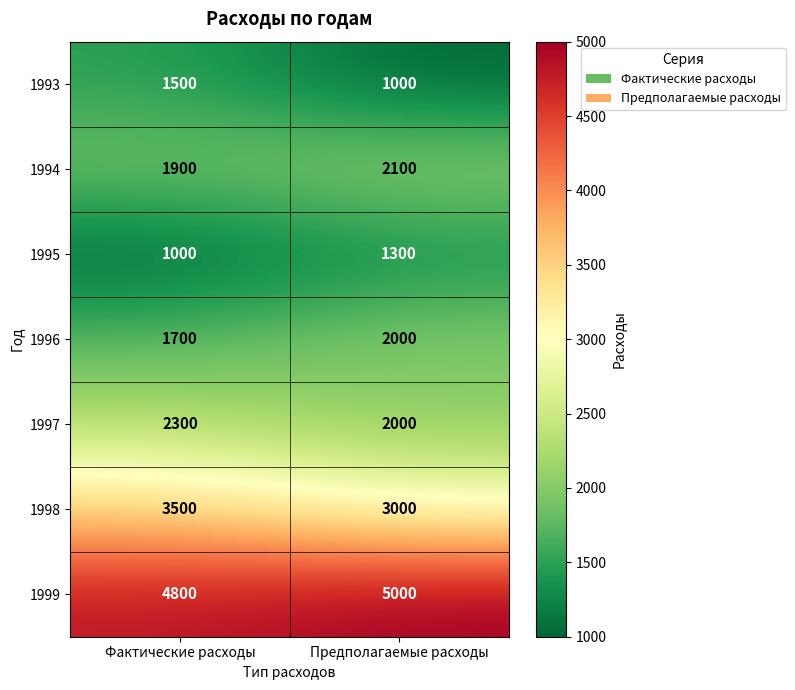

Reading right to left, extract all data points from this chart.

1993: Предполагаемые расходы=1000	Фактические расходы=1500
1994: Предполагаемые расходы=2100	Фактические расходы=1900
1995: Предполагаемые расходы=1300	Фактические расходы=1000
1996: Предполагаемые расходы=2000	Фактические расходы=1700
1997: Предполагаемые расходы=2000	Фактические расходы=2300
1998: Предполагаемые расходы=3000	Фактические расходы=3500
1999: Предполагаемые расходы=5000	Фактические расходы=4800